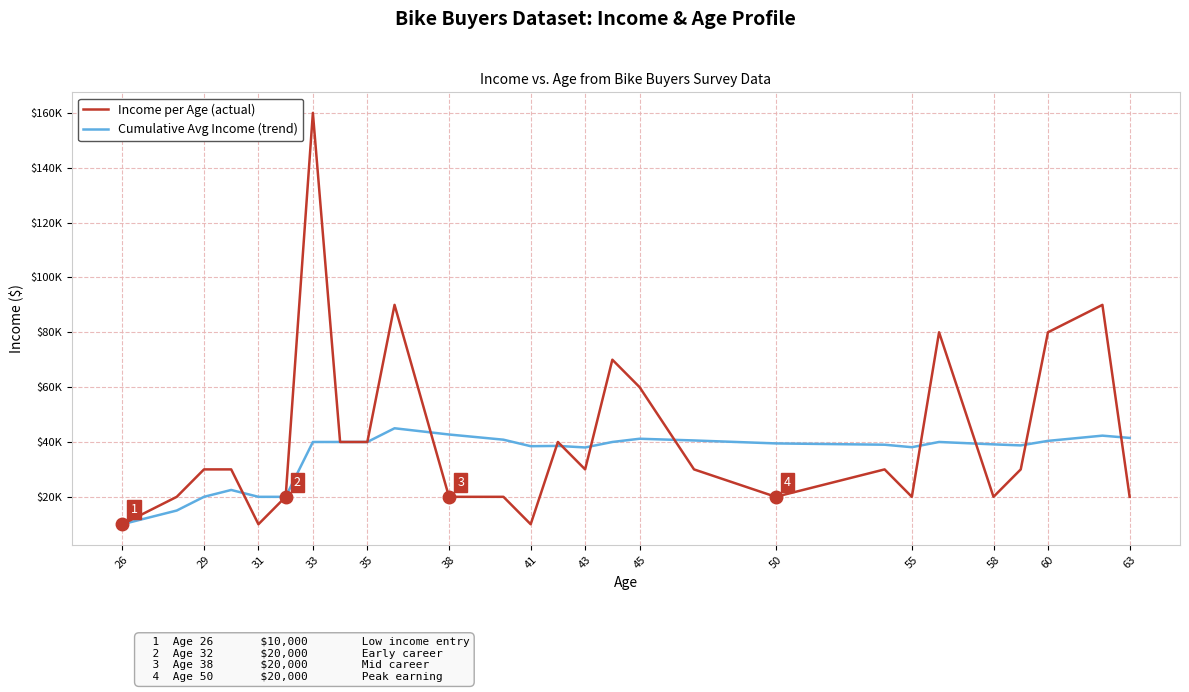

What is the value of the Income per Age (actual) point at the 21st from the left?

20000.0